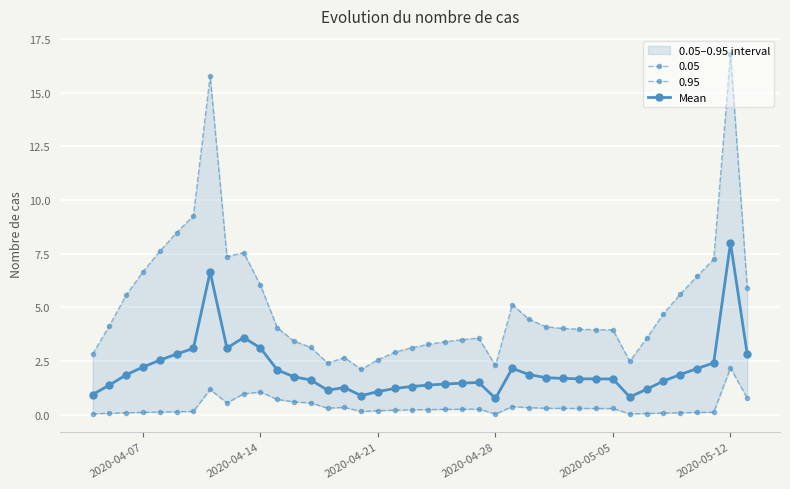

Is this an area chart (filled region under the line)?

No